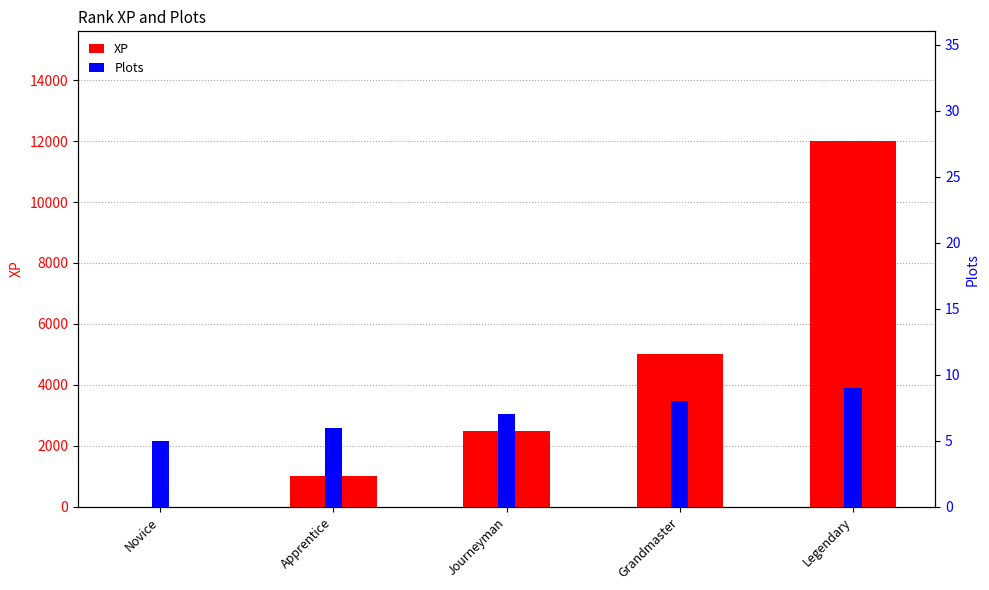

Reading right to left, transcribe all the data shown in this chart.

XP: Legendary=12000	Grandmaster=5000	Journeyman=2500	Apprentice=1000	Novice=0
Plots: Legendary=9	Grandmaster=8	Journeyman=7	Apprentice=6	Novice=5